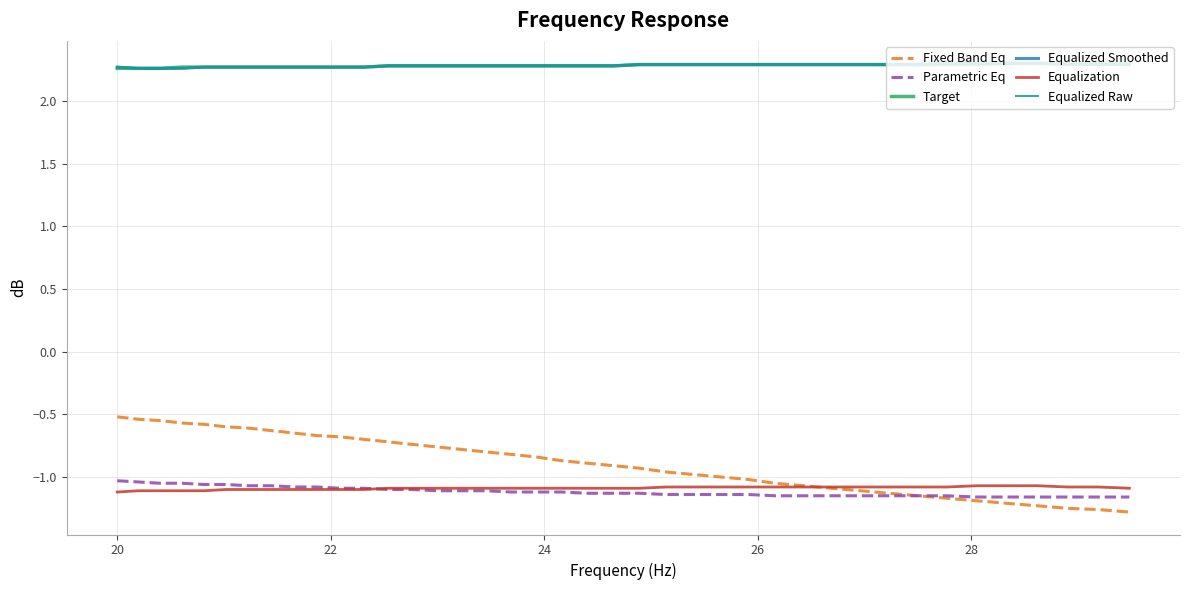

Does the chart have visible grid lines?

Yes